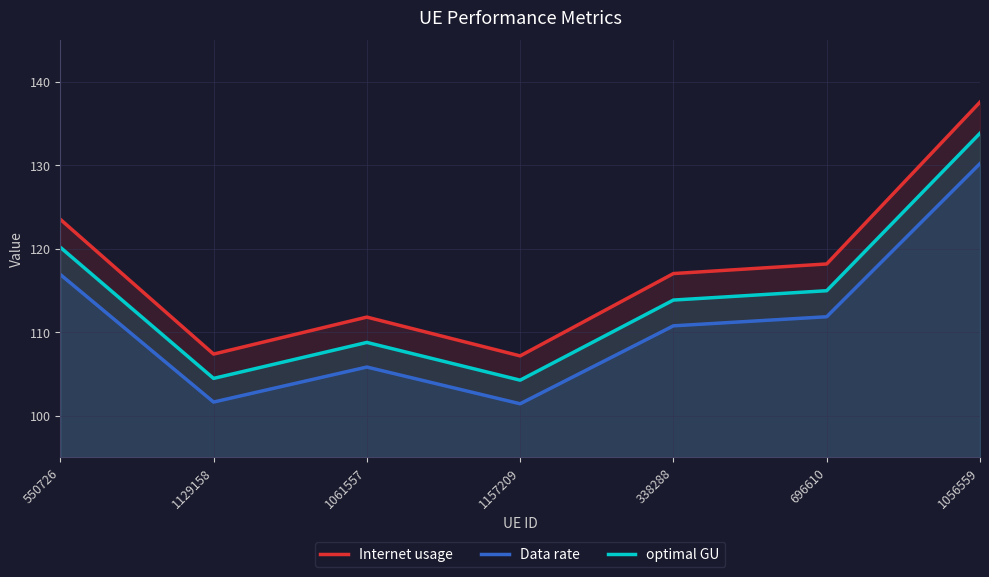

At 1056559, list the series in order from largest to smallest.

Internet usage, optimal GU, Data rate